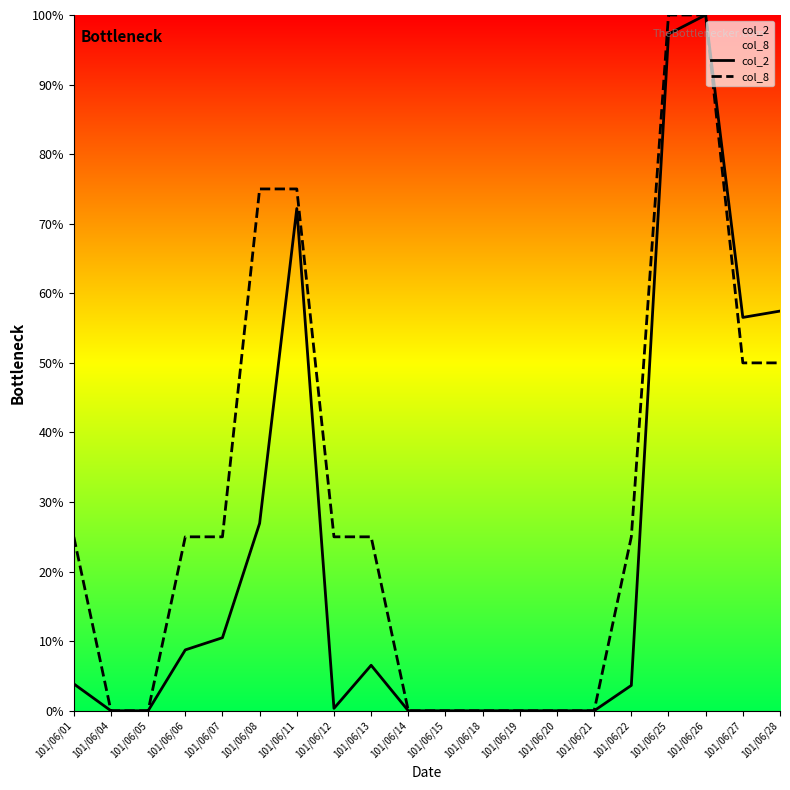

True or false: col_8 and col_2 cross at least once.

False